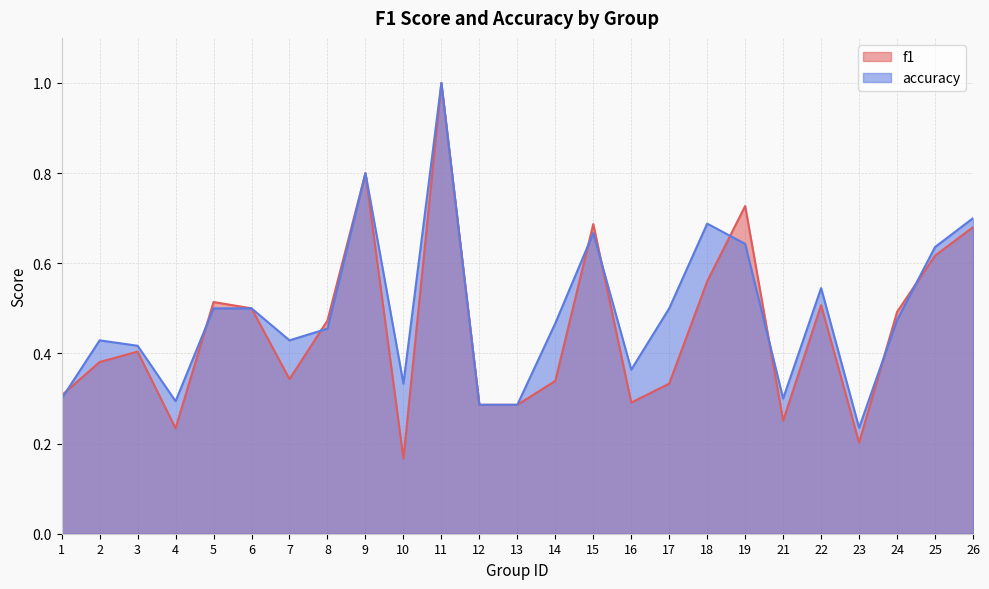

The accuracy series shows 0.6 at 10. True or false?

False